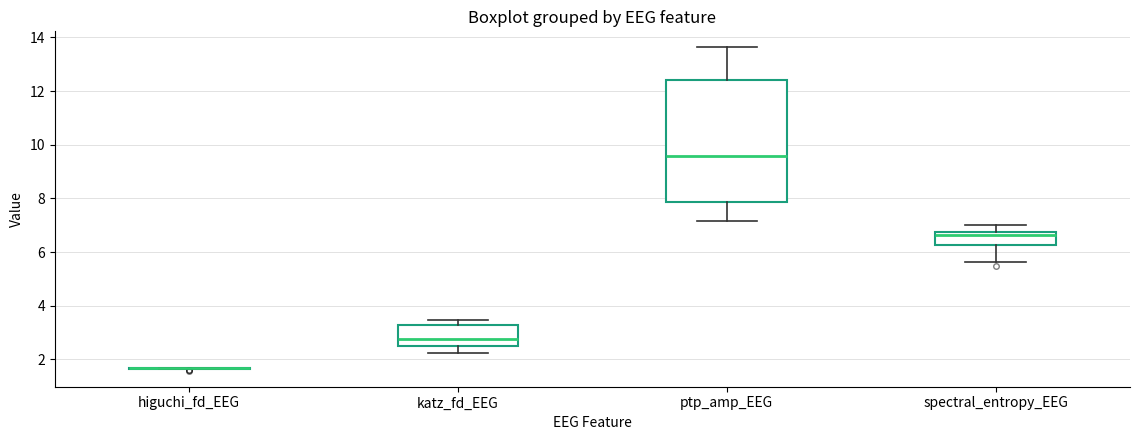

Reading left to right, transcribe this box plot: for each box, give where its median line is, the range the box spans, and where its two whiskers end, as read against the y-axis. The values are not printed on the chart, so give them approximately, as read against the axis.

higuchi_fd_EEG: box collapsed to a line at 1.6, whiskers 1.6 to 1.6
katz_fd_EEG: median 2.8, box 2.4 to 3.2, whiskers 2.2 to 3.4
ptp_amp_EEG: median 9.6, box 7.8 to 12.4, whiskers 7.2 to 13.6
spectral_entropy_EEG: median 6.6, box 6.2 to 6.8, whiskers 5.6 to 7.0